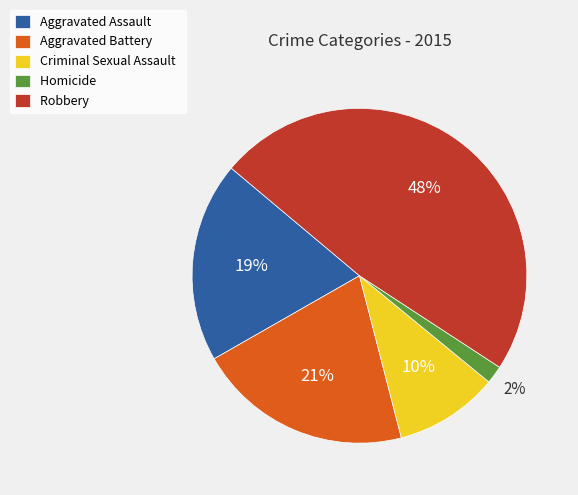

What percentage is the Aggravated Assault slice, to the nearest percent?

19%